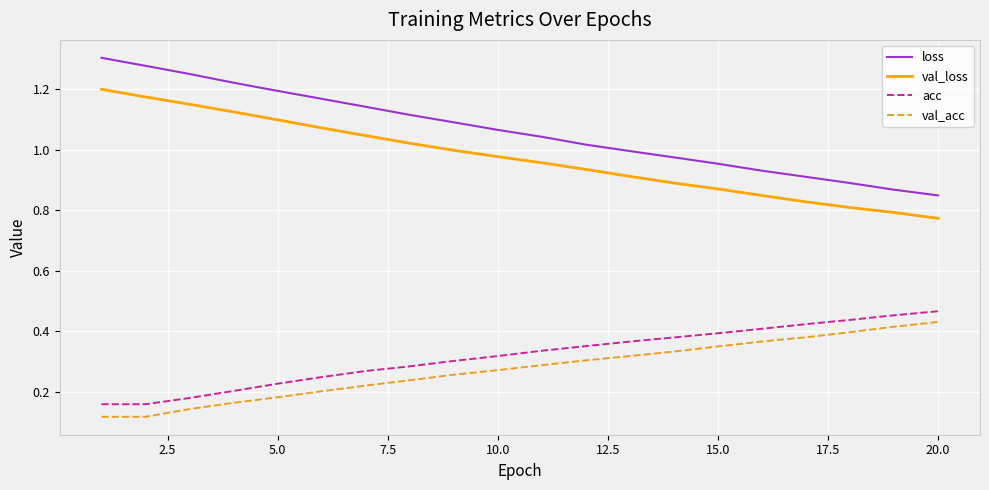

True or false: val_loss and acc cross at least once.

False